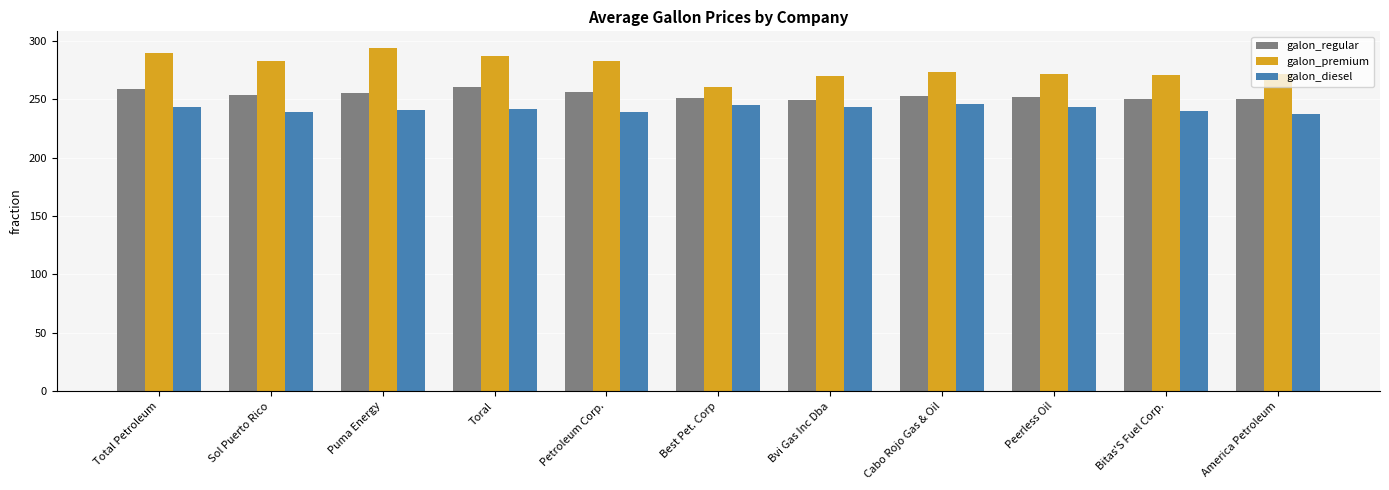

What is the approximate value of galon_diesel at Puma Energy?

240.5